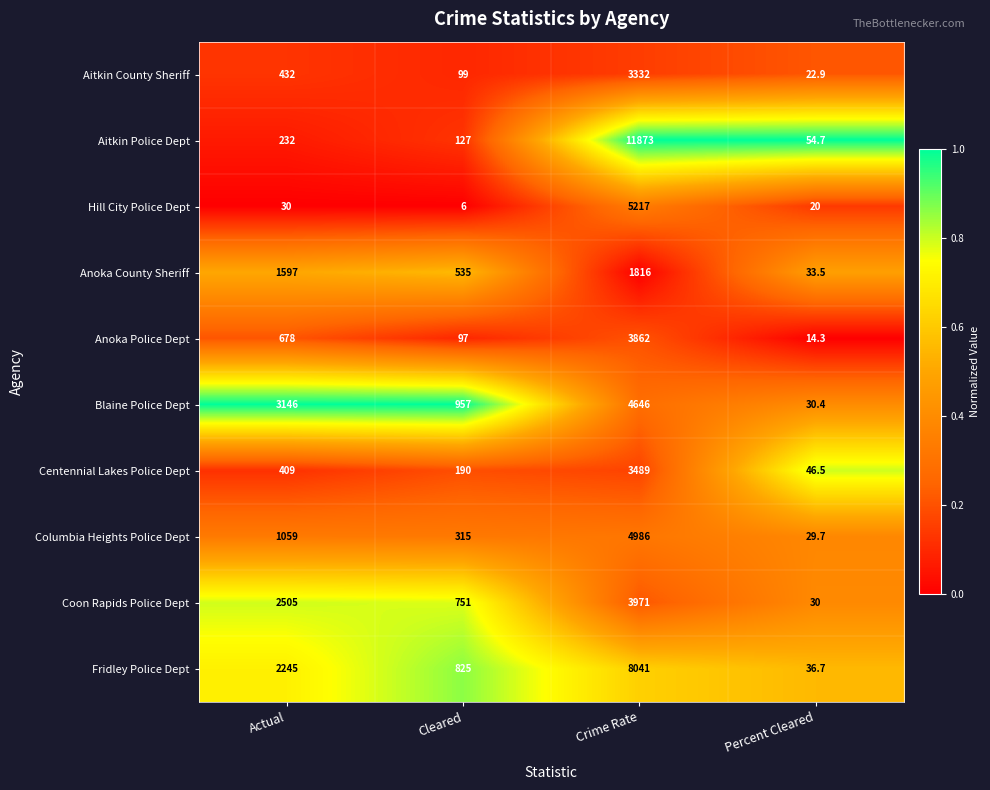

What is the spread (max minus min) of values at Percent Cleared?

40.4